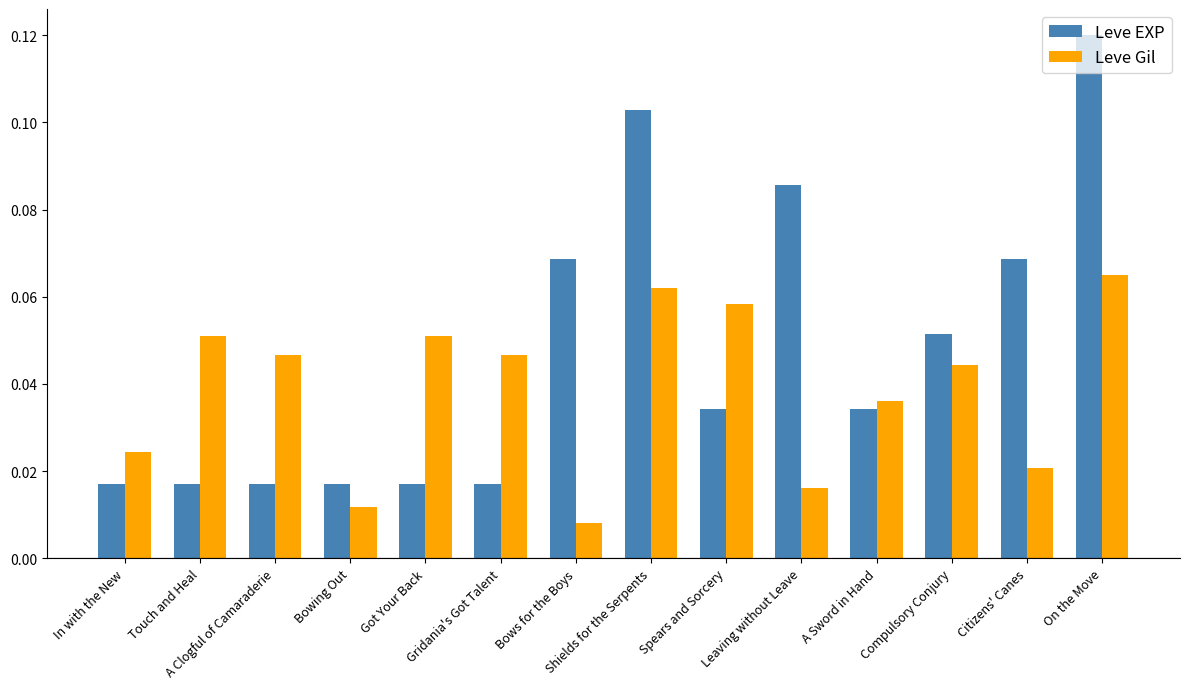

Count the Leve EXP values in the range 0 to 1.

14